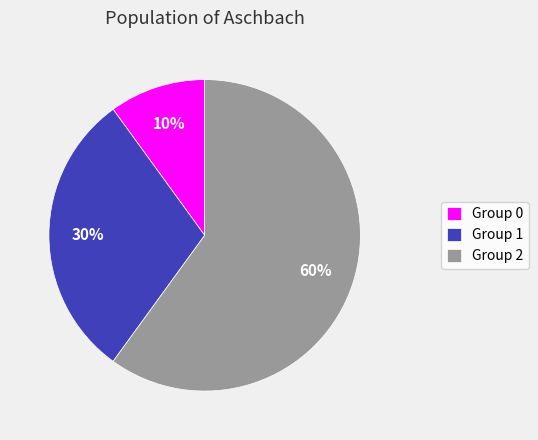

What percentage is the Group 0 slice, to the nearest percent?

10%